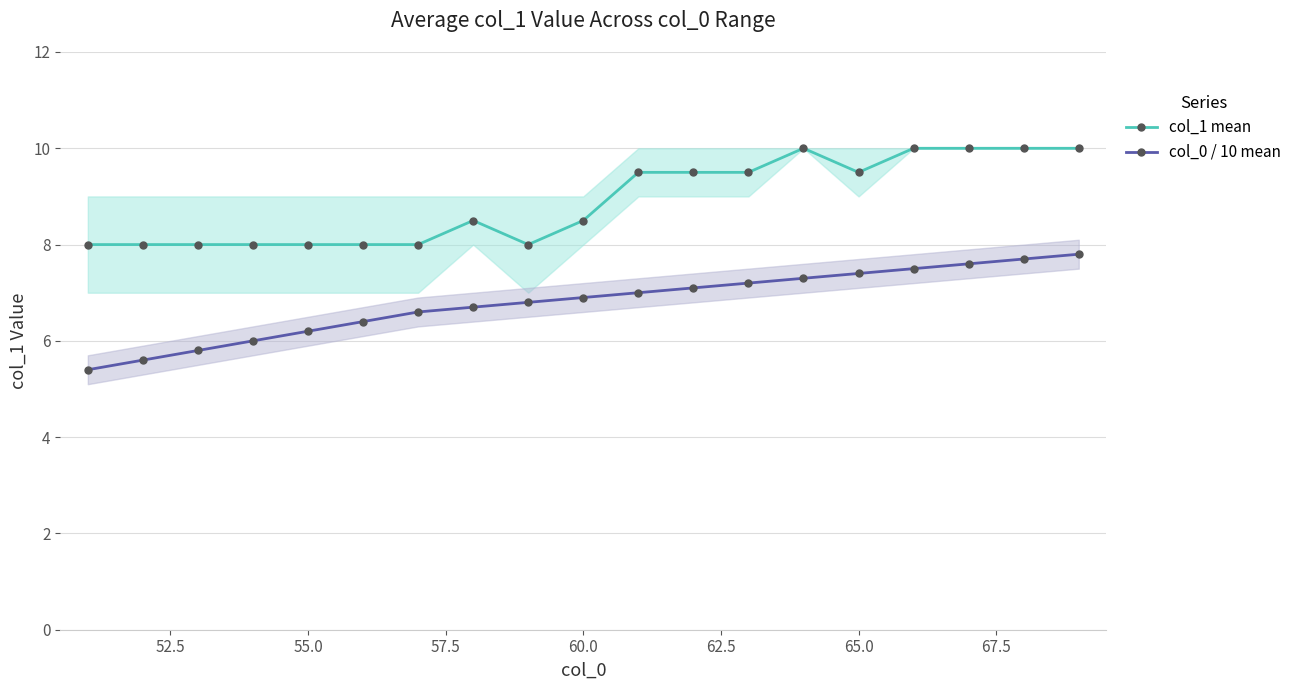

What is the maximum value for col_0 / 10 mean?

7.8